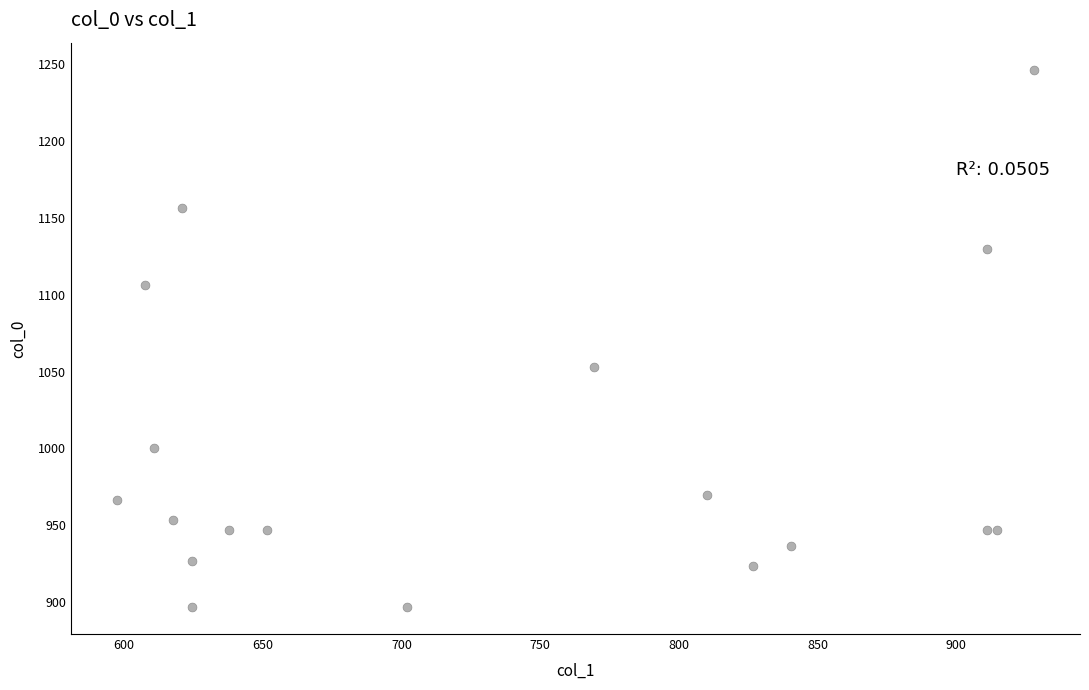

What Y value in the scatter plot is closest to 1071?

1053.3